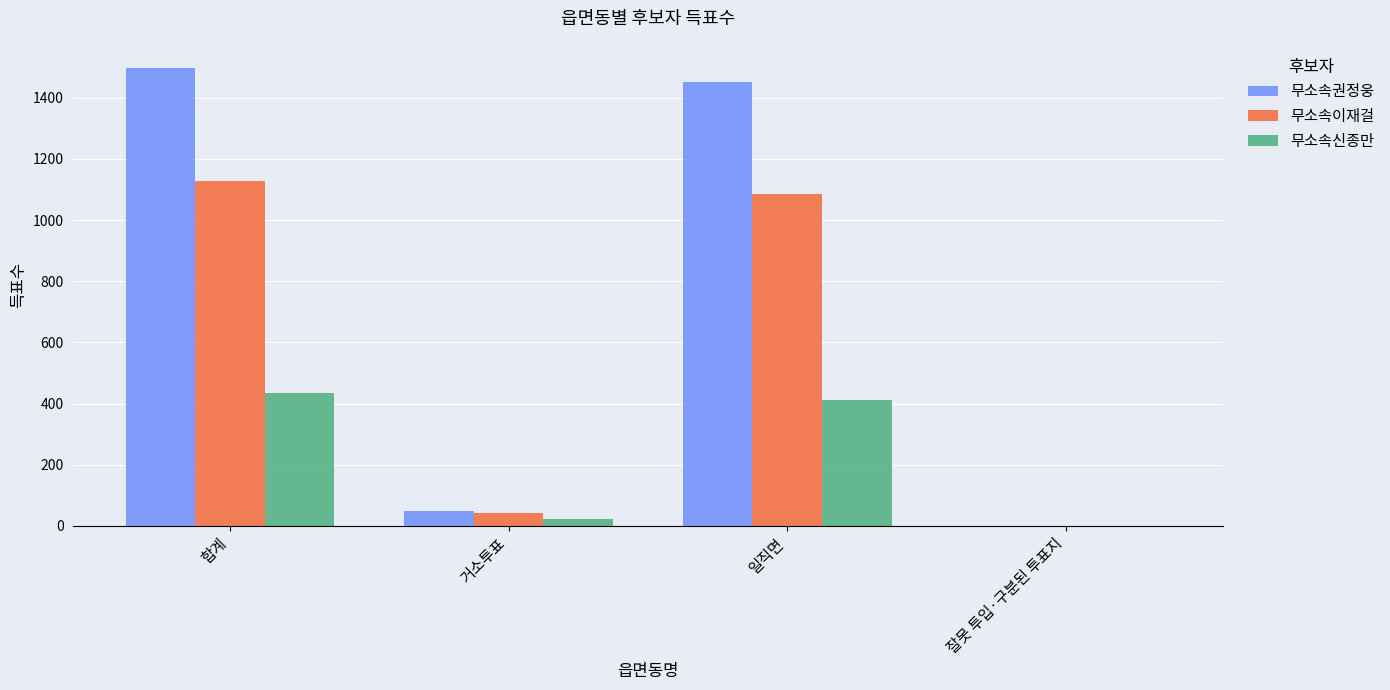

How many groups of bars are there?

4